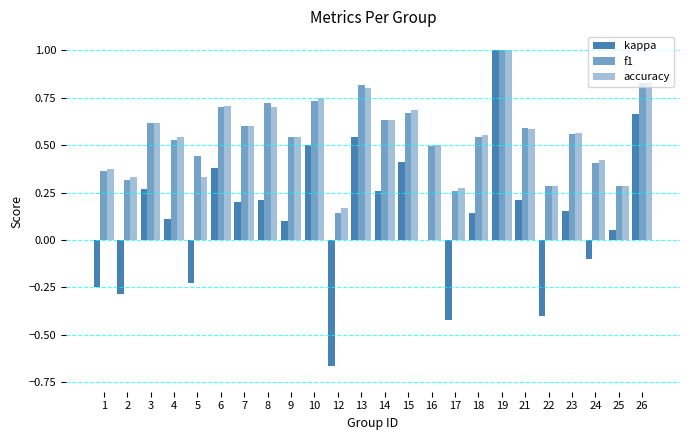

Does the chart contain stacked bars?

No